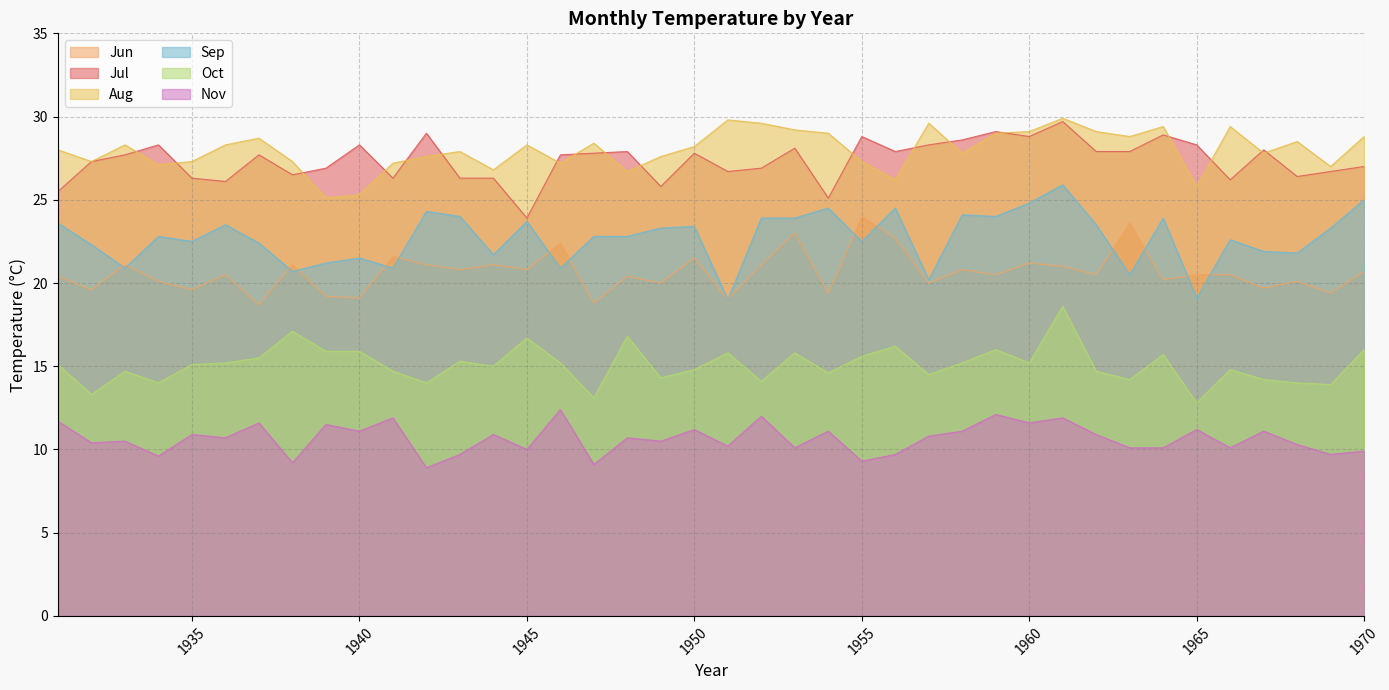

Which series has the widest spread of values?

Sep